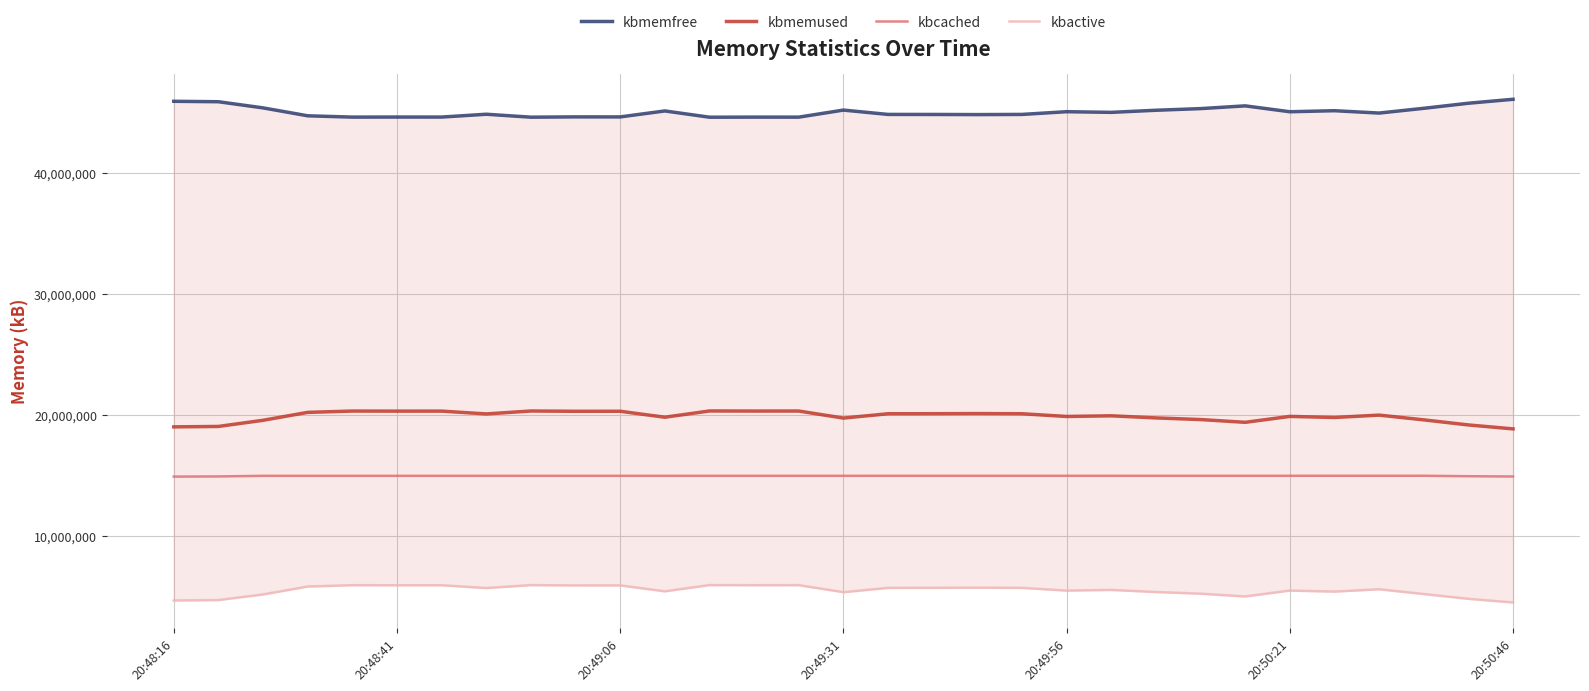

True or false: kbmemfree and kbactive cross at least once.

False